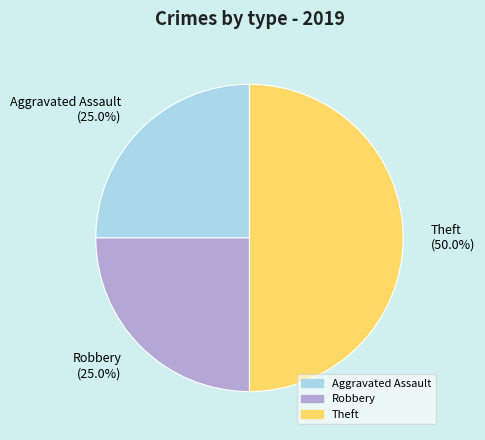

Count the number of slices in the pie.

3